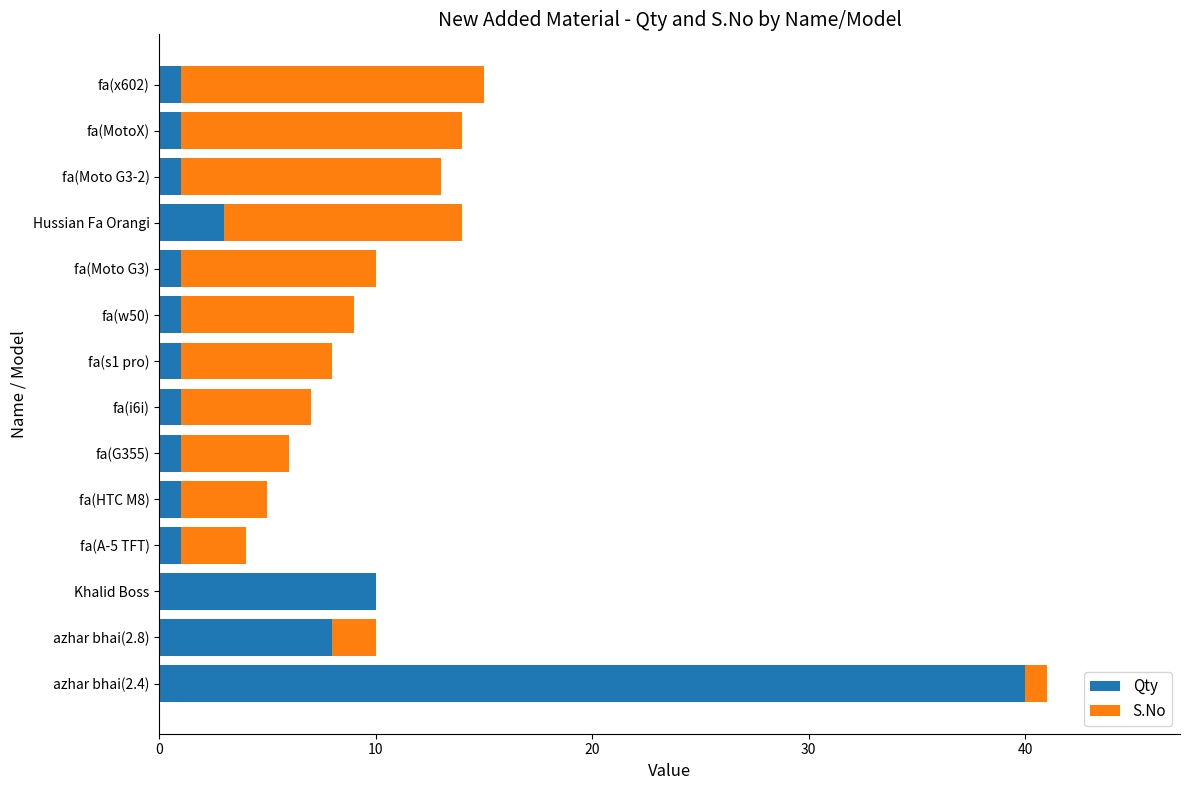

At which label does Qty reach its peak?

azhar bhai(2.4)